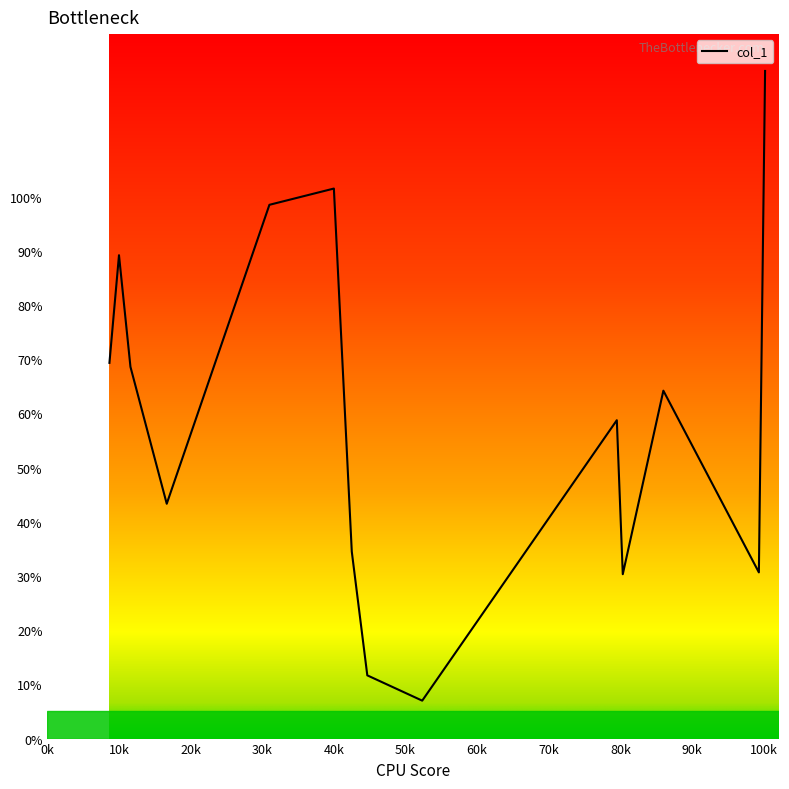

What is the difference between the second highest and minimum values?

94.5